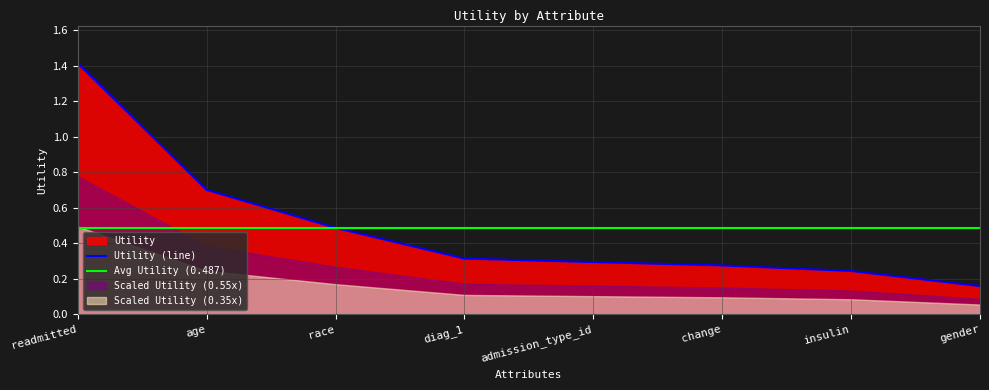

Rank the categories by value from highest to lowest.

readmitted, age, race, diag_1, admission_type_id, change, insulin, gender